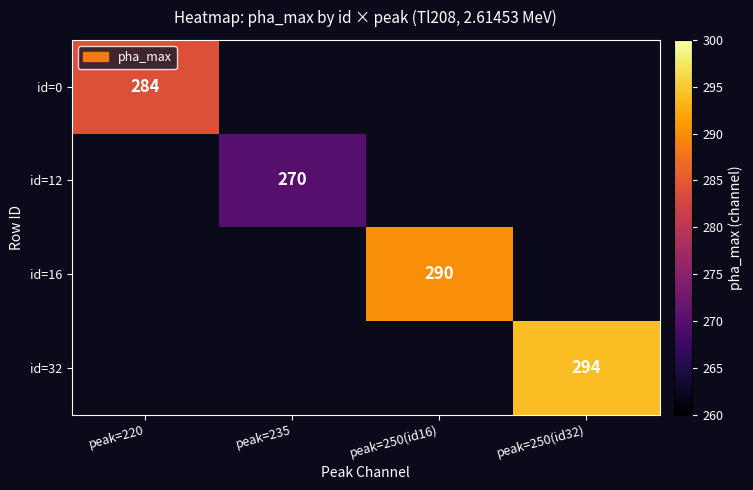

Is the value of id=12 at peak=235 greater than the value of id=0 at peak=220?

No